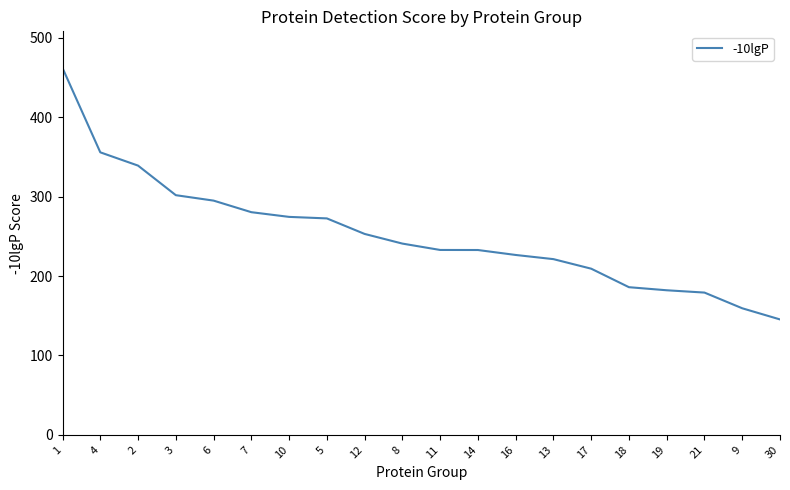

What position from the right is 21?

3